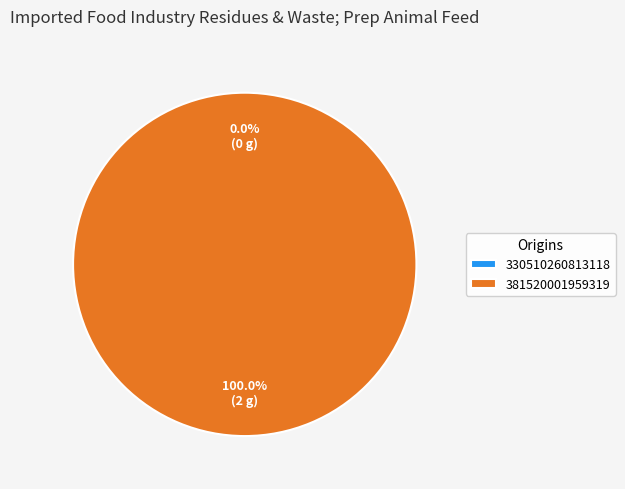

To the nearest percent, what is the difference between the largest and smallest slice percentages?

100%